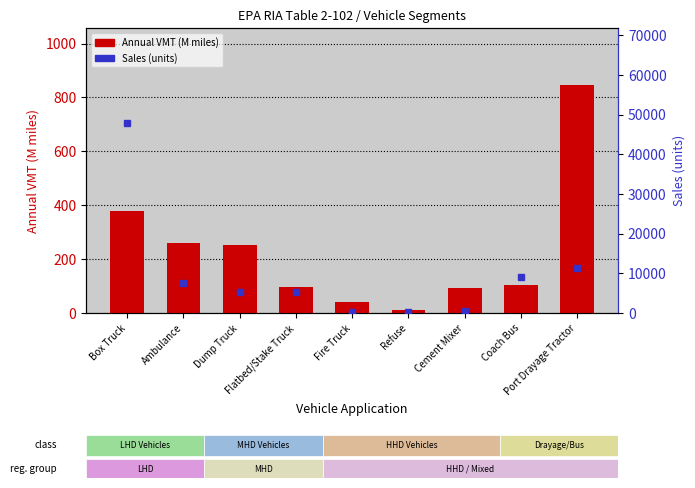

Reading right to left, extract all data points from this chart.

Annual VMT (M miles): 846.2	102.6	93.9	11.6	42.1	94.9	251.9	258.2	379.1
Sales (units): 11366.7	8995.1	449.5	285.5	208.8	5171.8	5171.8	7653.9	47862.8